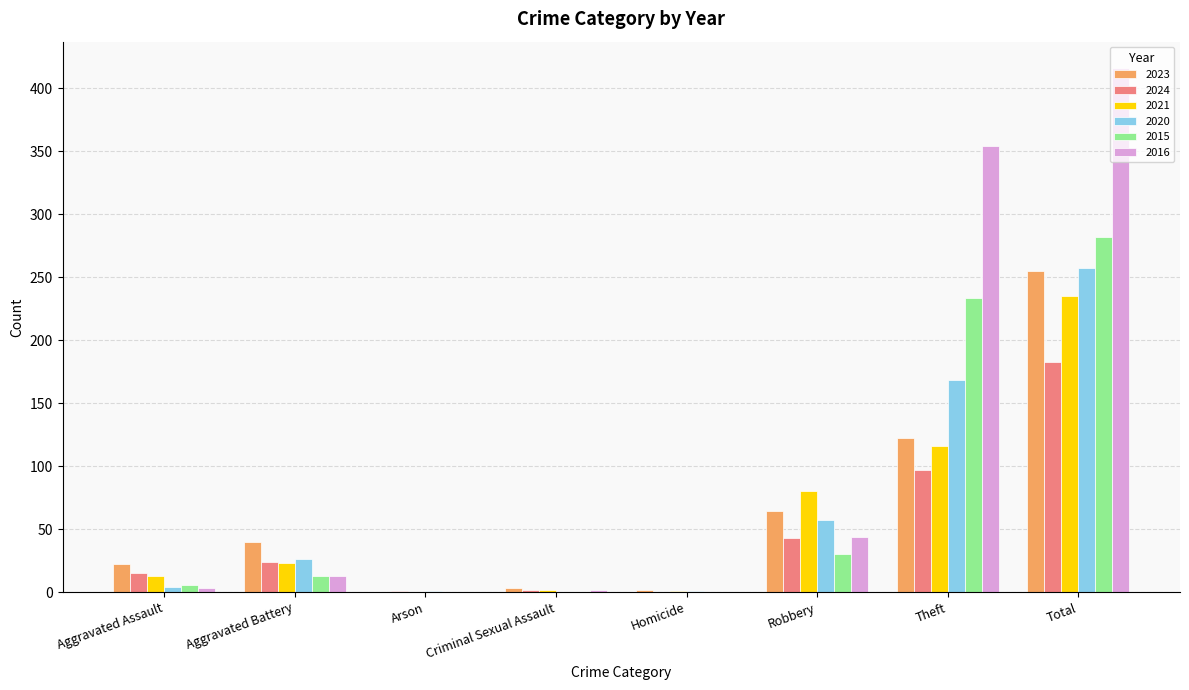

How many groups of bars are there?

8